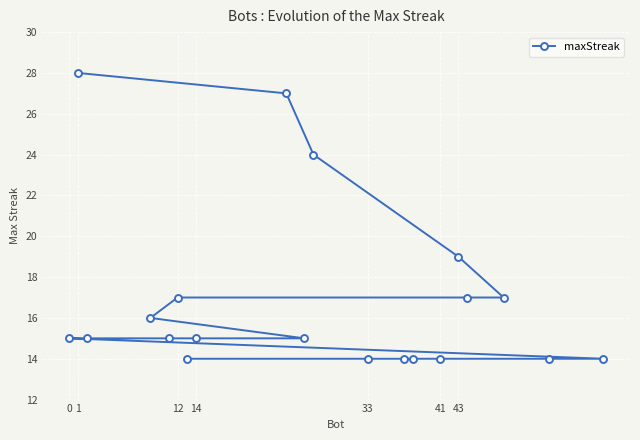

At which category does the chart reach its minimum across all series?

13